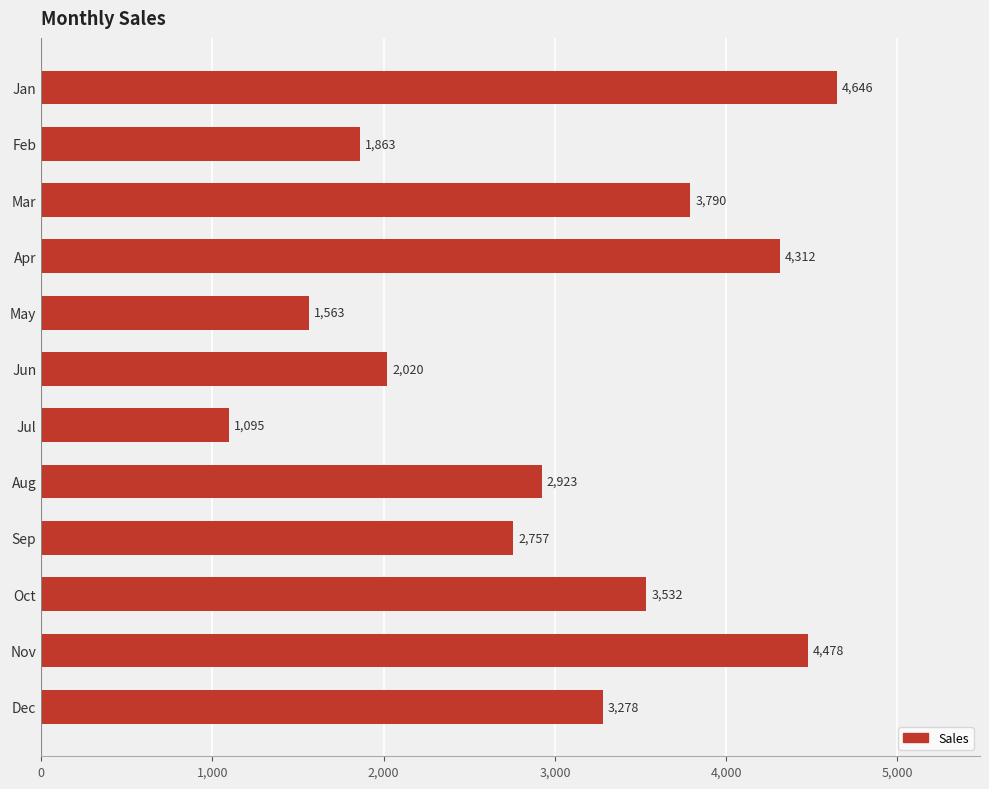

What is the minimum value shown in the chart?

1095